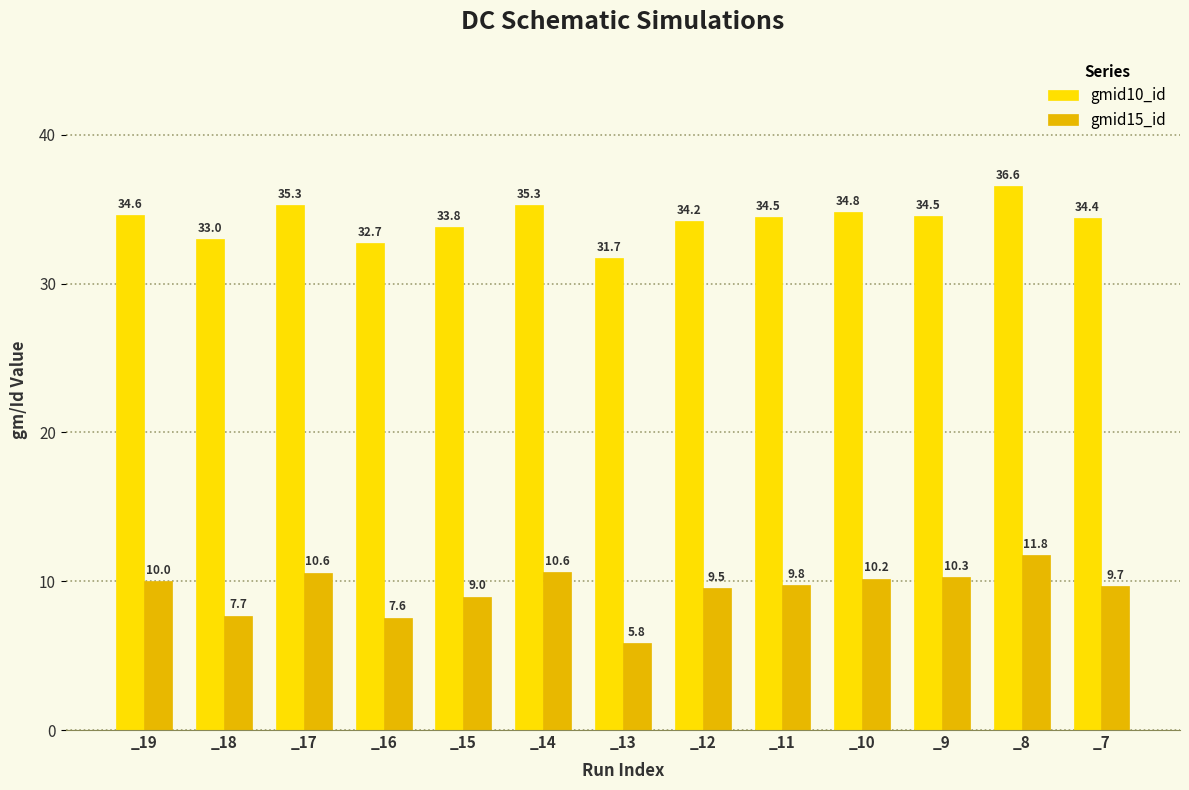

What is the highest value of the gmid10_id series?

36.6